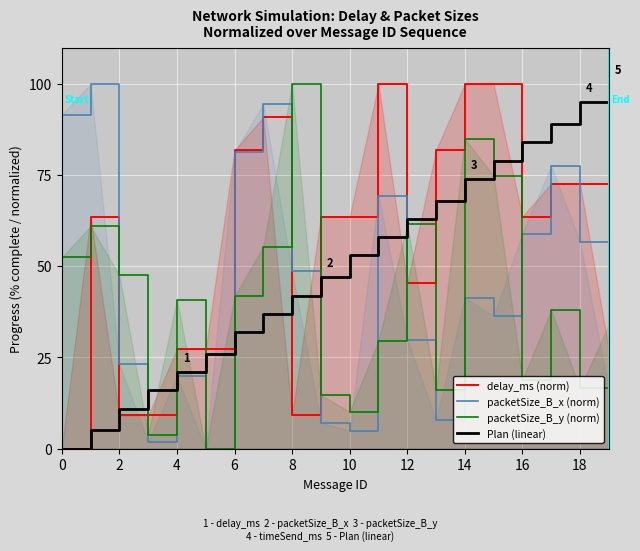

How many distinct data groups are displayed?

4